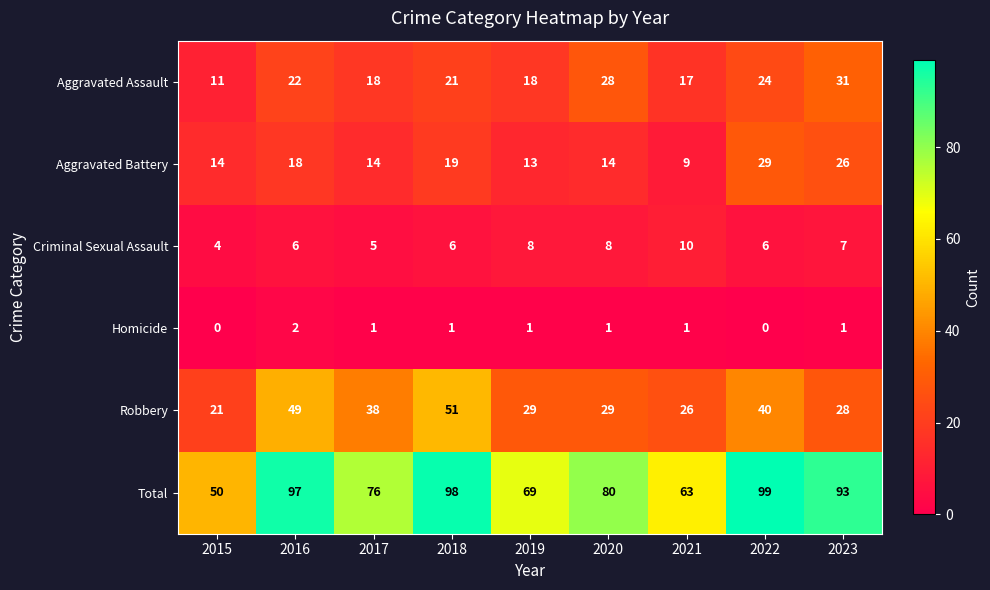

Rank the series by their maximum value, from highest to lowest.

Total, Robbery, Aggravated Assault, Aggravated Battery, Criminal Sexual Assault, Homicide